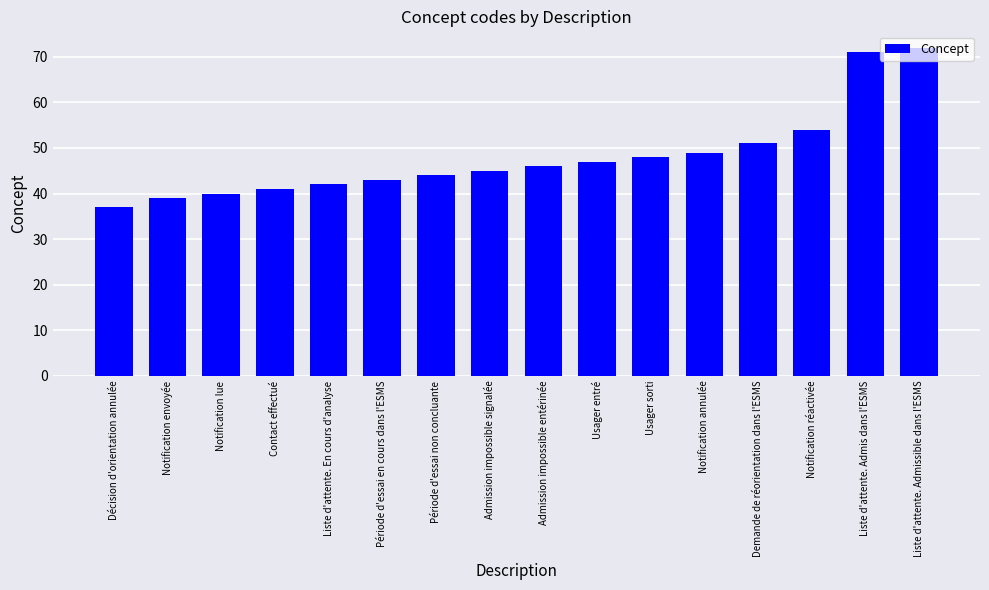

Which has a higher value, Décision d'orientation annulée or Demande de réorientation dans l'ESMS?

Demande de réorientation dans l'ESMS